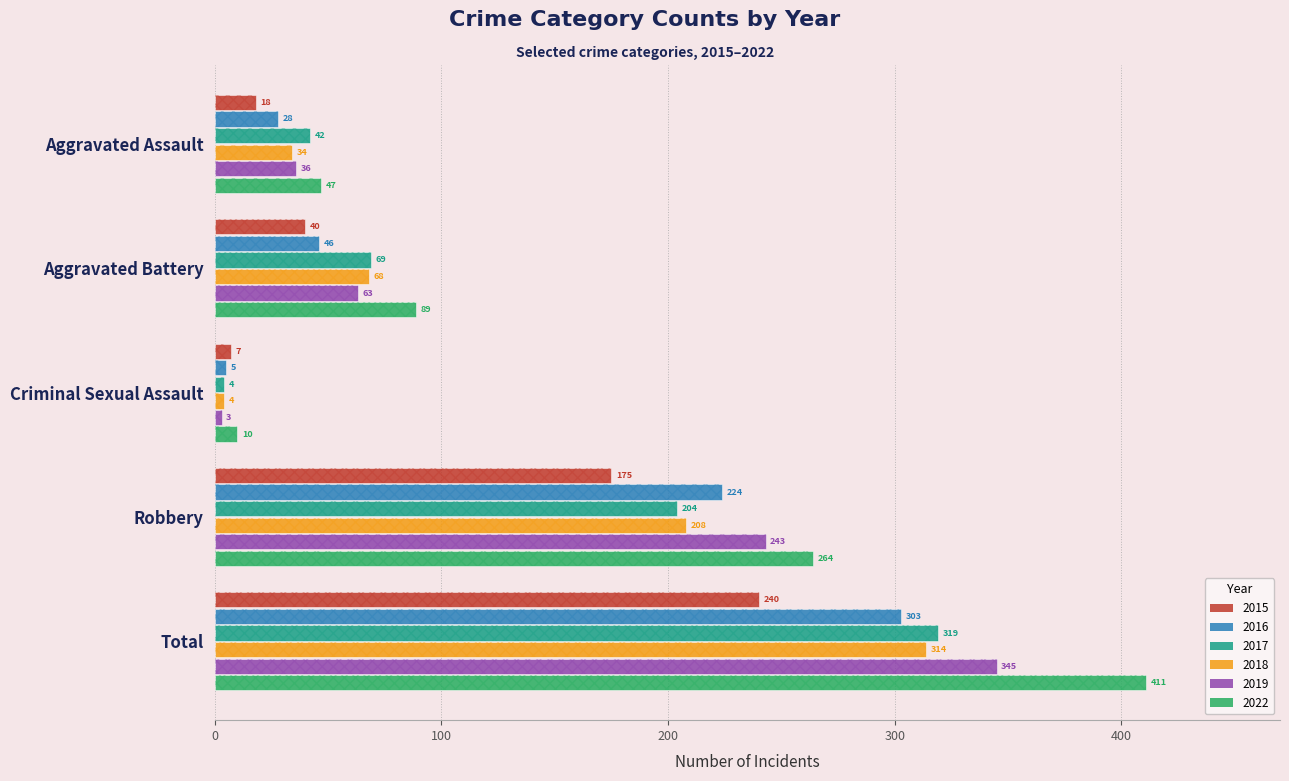

At which label is 2015 closest to 123?

Robbery